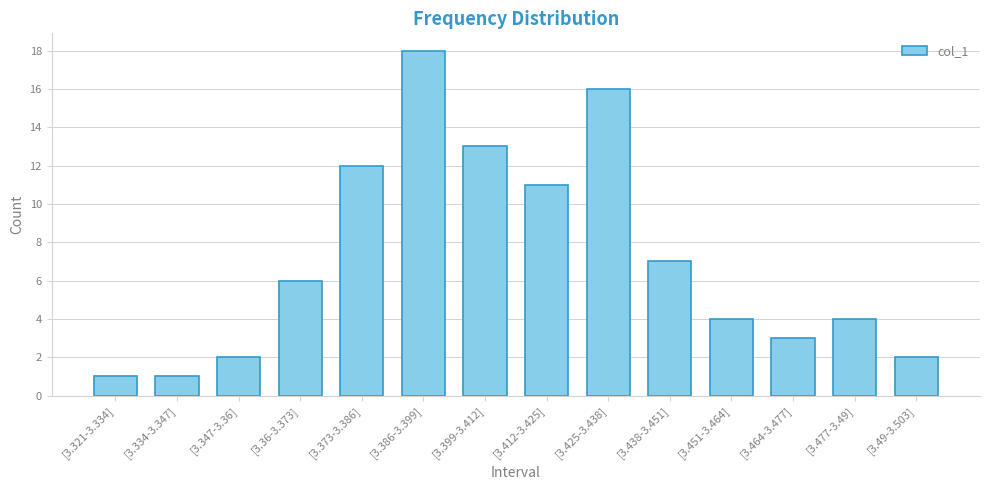

How many bars are there in total?

14